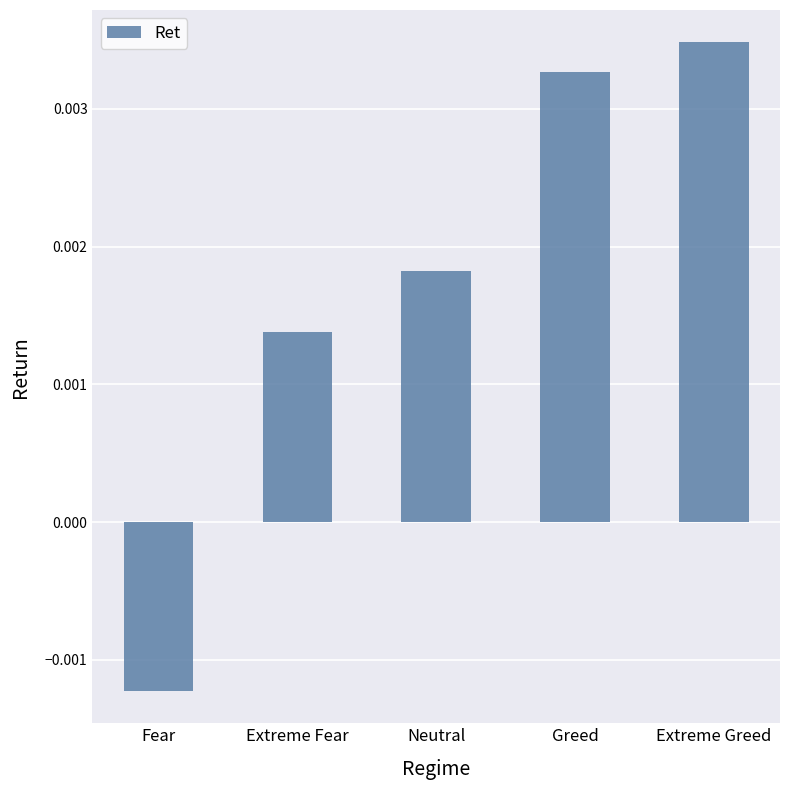

Rank the categories by value from lowest to highest.

Fear, Extreme Fear, Neutral, Greed, Extreme Greed